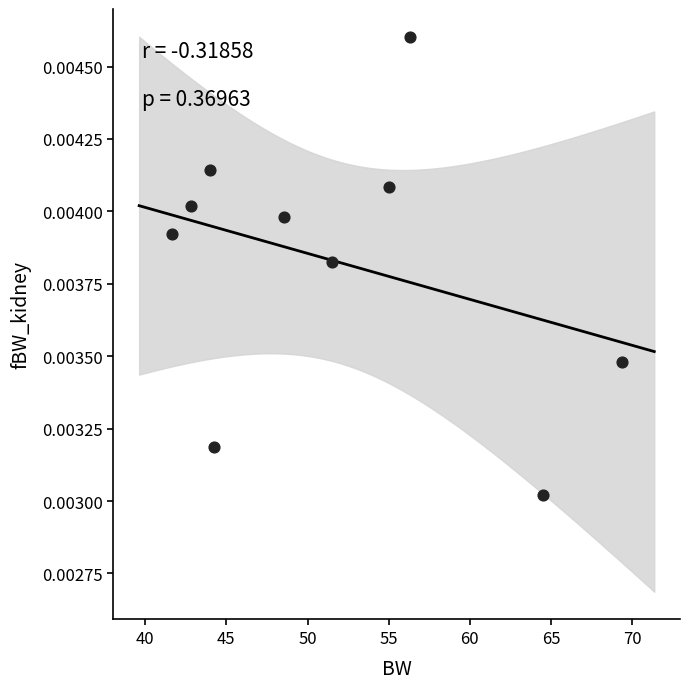

What is the average X value?

51.8